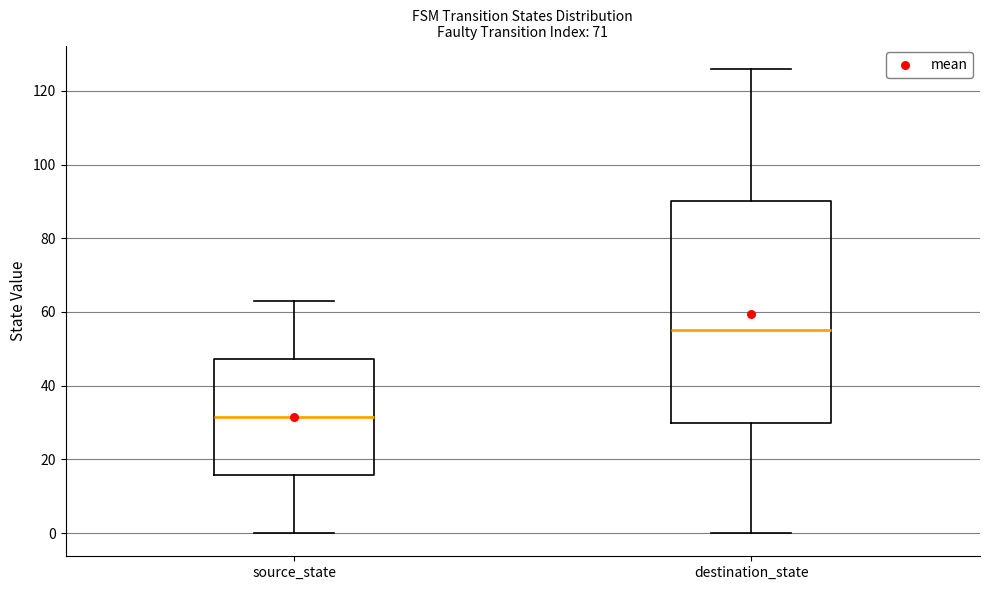

Reading left to right, read every box against the y-axis: the position of its median line, the range the box covers, and the ends of its whiskers. The values are not printed on the chart, so give them approximately, as read against the axis.

source_state: median 32, box 16 to 48, whiskers 0 to 64
destination_state: median 56, box 30 to 90, whiskers 0 to 126